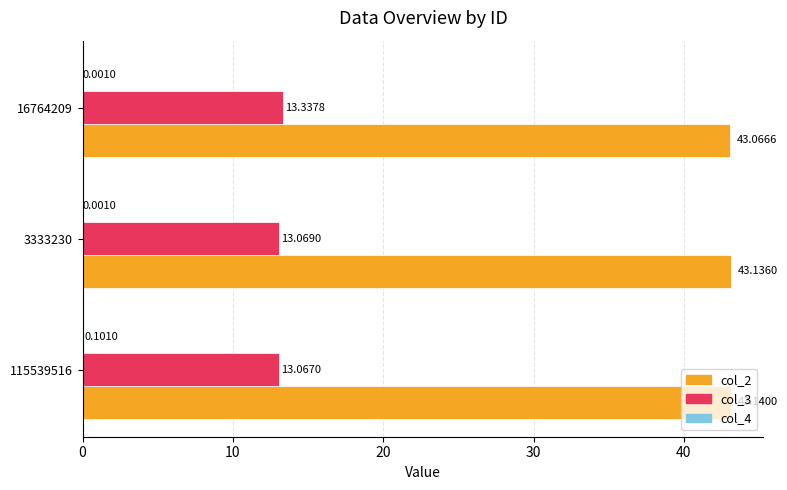

What is the sum of the col_2 values at 115539516 and 3333230?

86.3